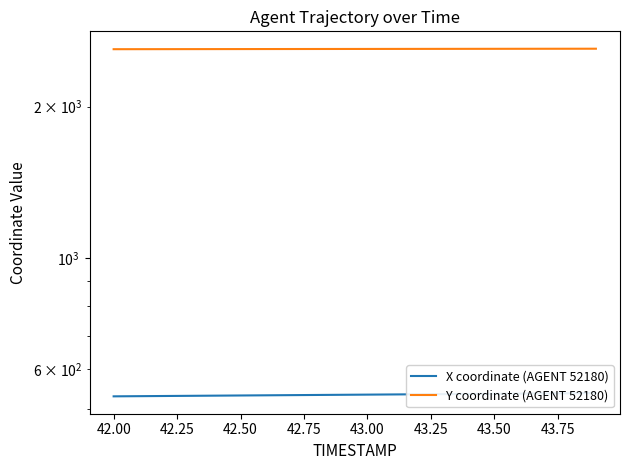

What is the difference between the maximum and minimum values in the Y coordinate (AGENT 52180) series?

5.8